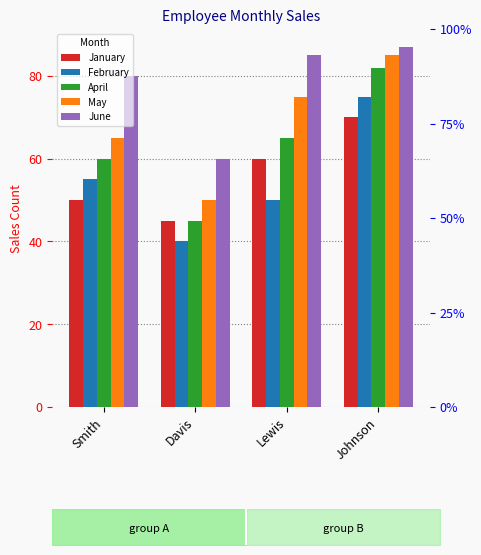

Which series has the largest range (max minus min)?

April